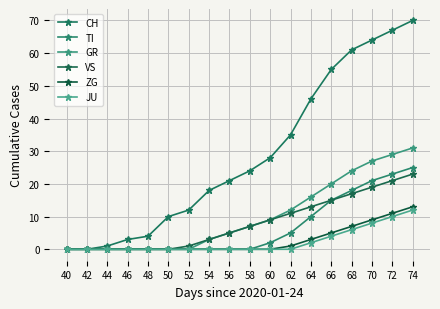

Count the number of categories in the chart.

18